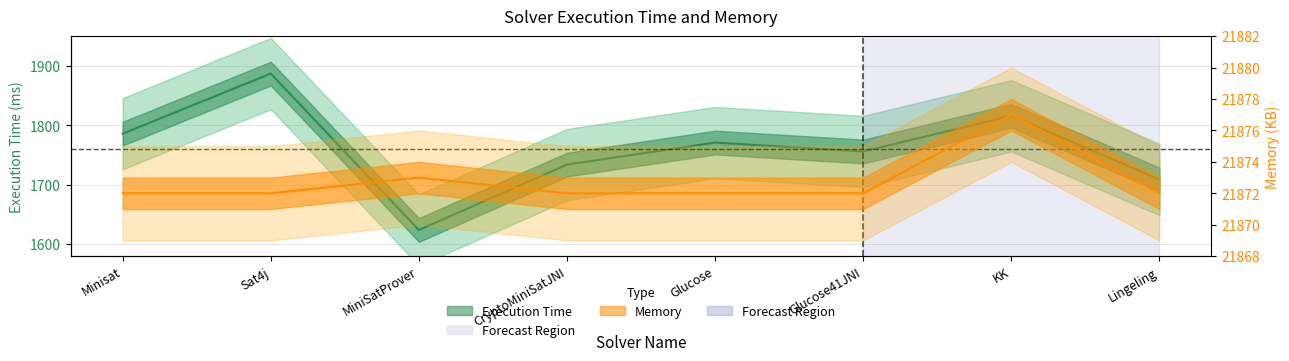

List the labels in order of Memory value, largest first.

KK, MiniSatProver, Minisat, Sat4j, CryptoMiniSatJNI, Glucose, Glucose41JNI, Lingeling